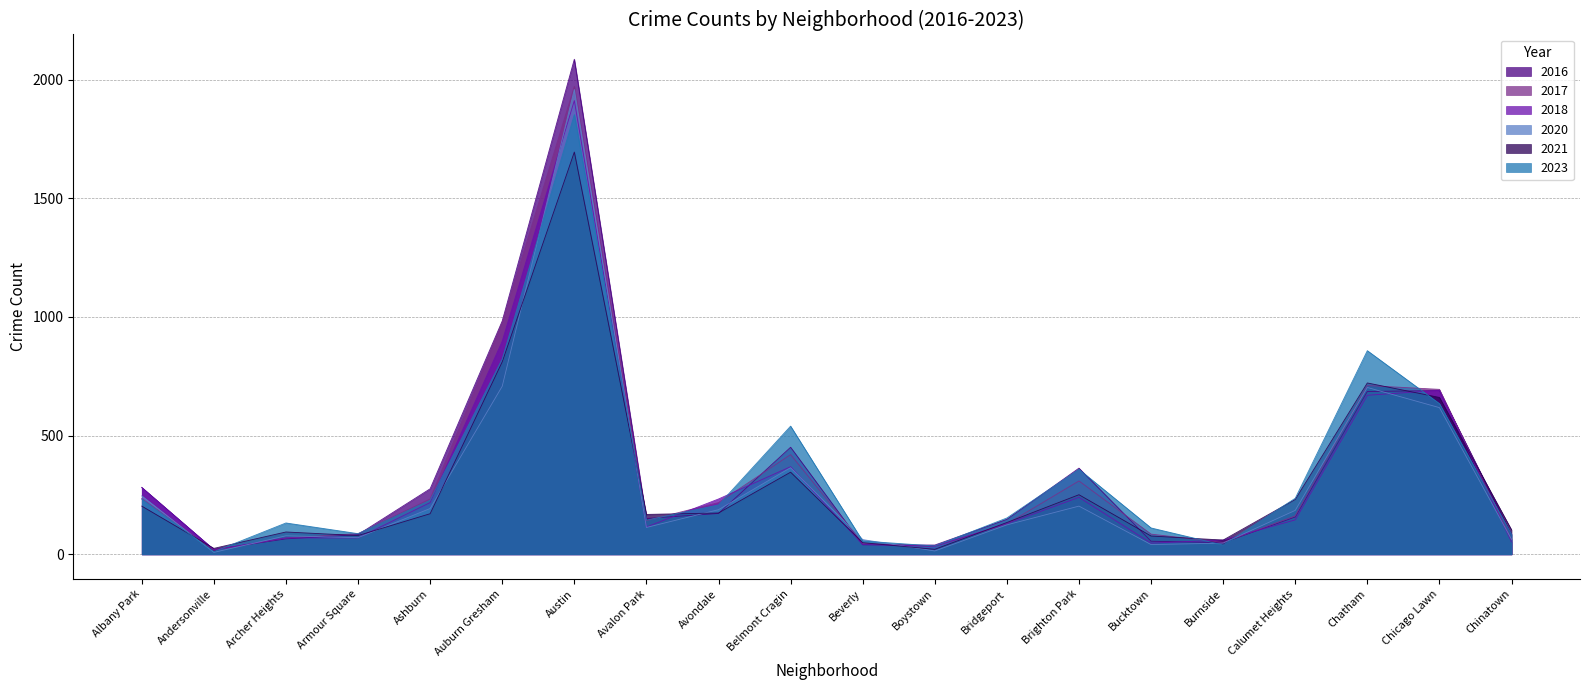

What is the difference between the highest and lowest values at Avondale?

61